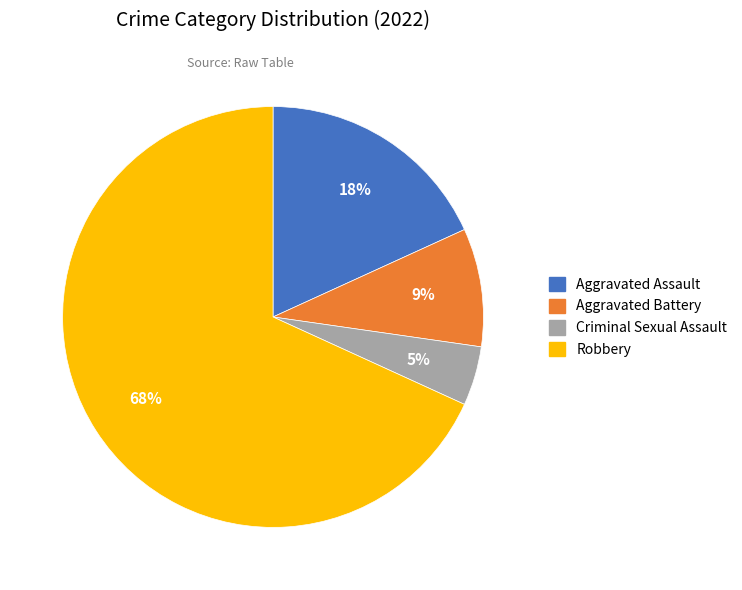

Rank the categories by value from highest to lowest.

Robbery, Aggravated Assault, Aggravated Battery, Criminal Sexual Assault